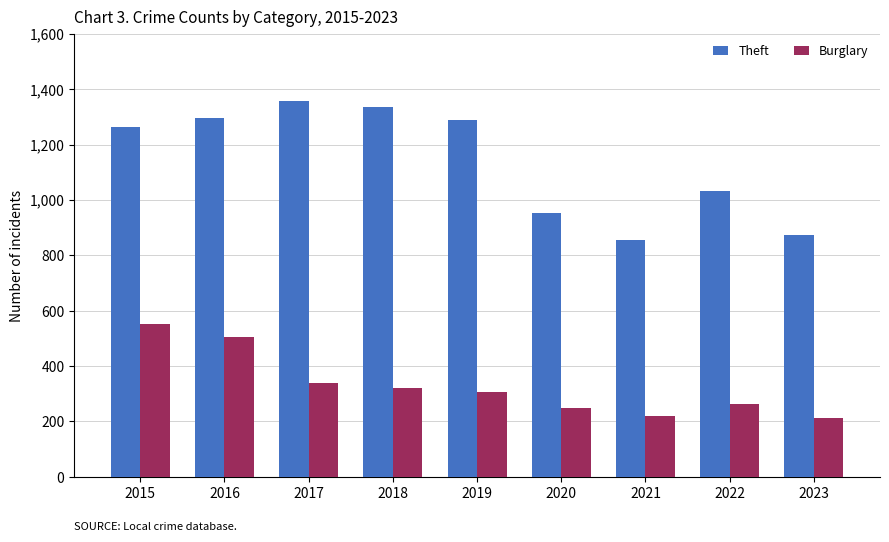

List the series in order of their peak value, highest first.

Theft, Burglary